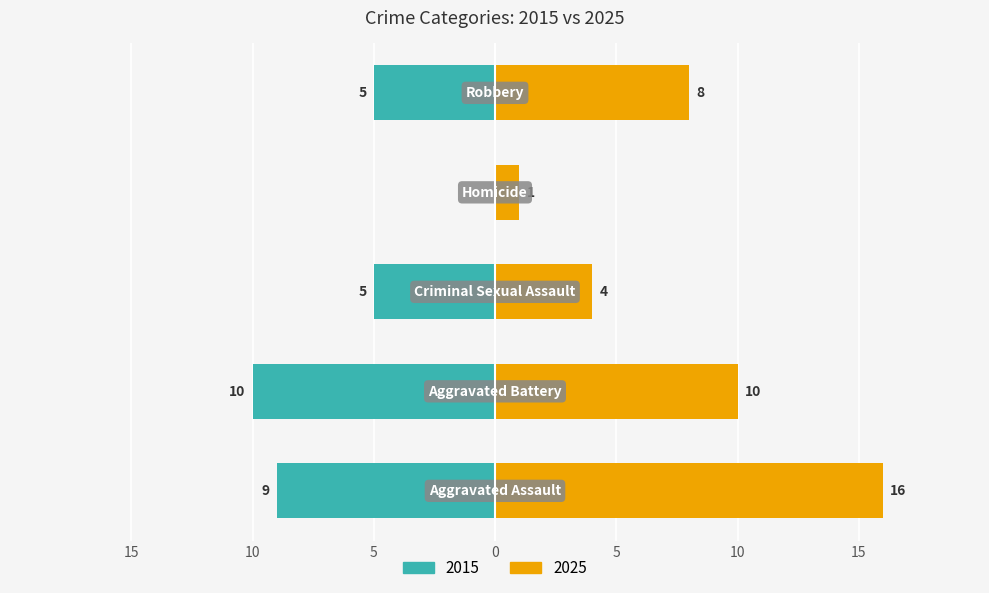

Reading right to left, what are all the values shown in this chart?

2015: Robbery=-5	Homicide=0	Criminal Sexual Assault=-5	Aggravated Battery=-10	Aggravated Assault=-9
2025: Robbery=8	Homicide=1	Criminal Sexual Assault=4	Aggravated Battery=10	Aggravated Assault=16